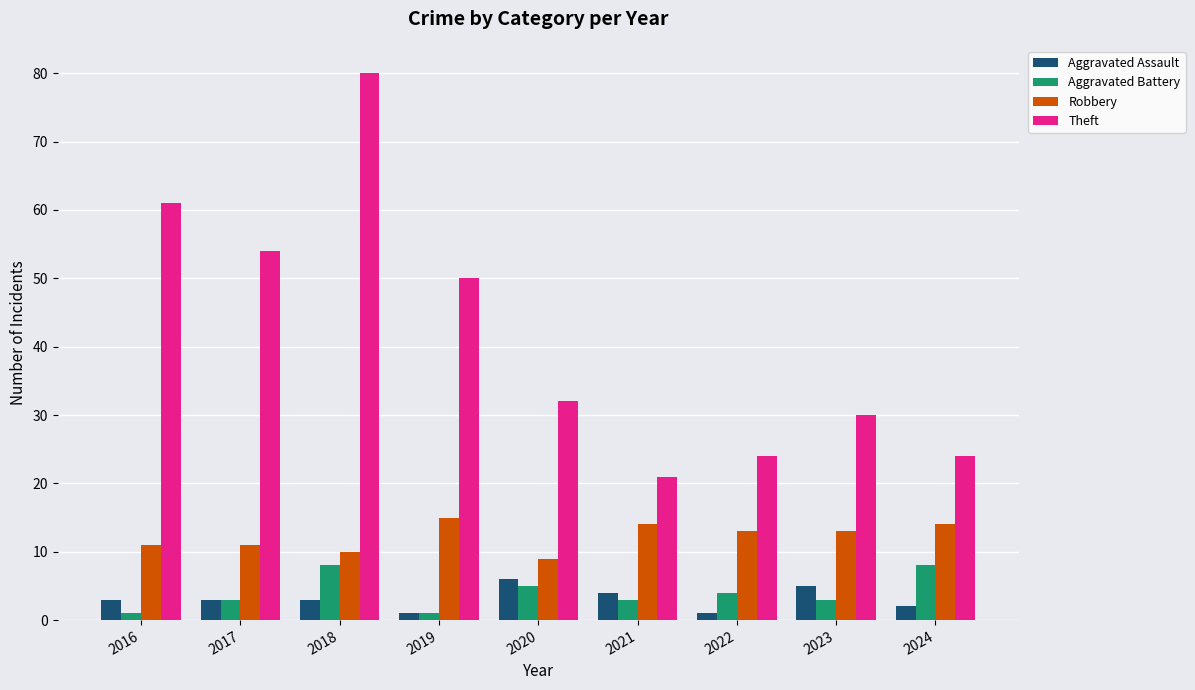

Reading left to right, list all the values displayed in this chart.

Aggravated Assault: 3	3	3	1	6	4	1	5	2
Aggravated Battery: 1	3	8	1	5	3	4	3	8
Robbery: 11	11	10	15	9	14	13	13	14
Theft: 61	54	80	50	32	21	24	30	24